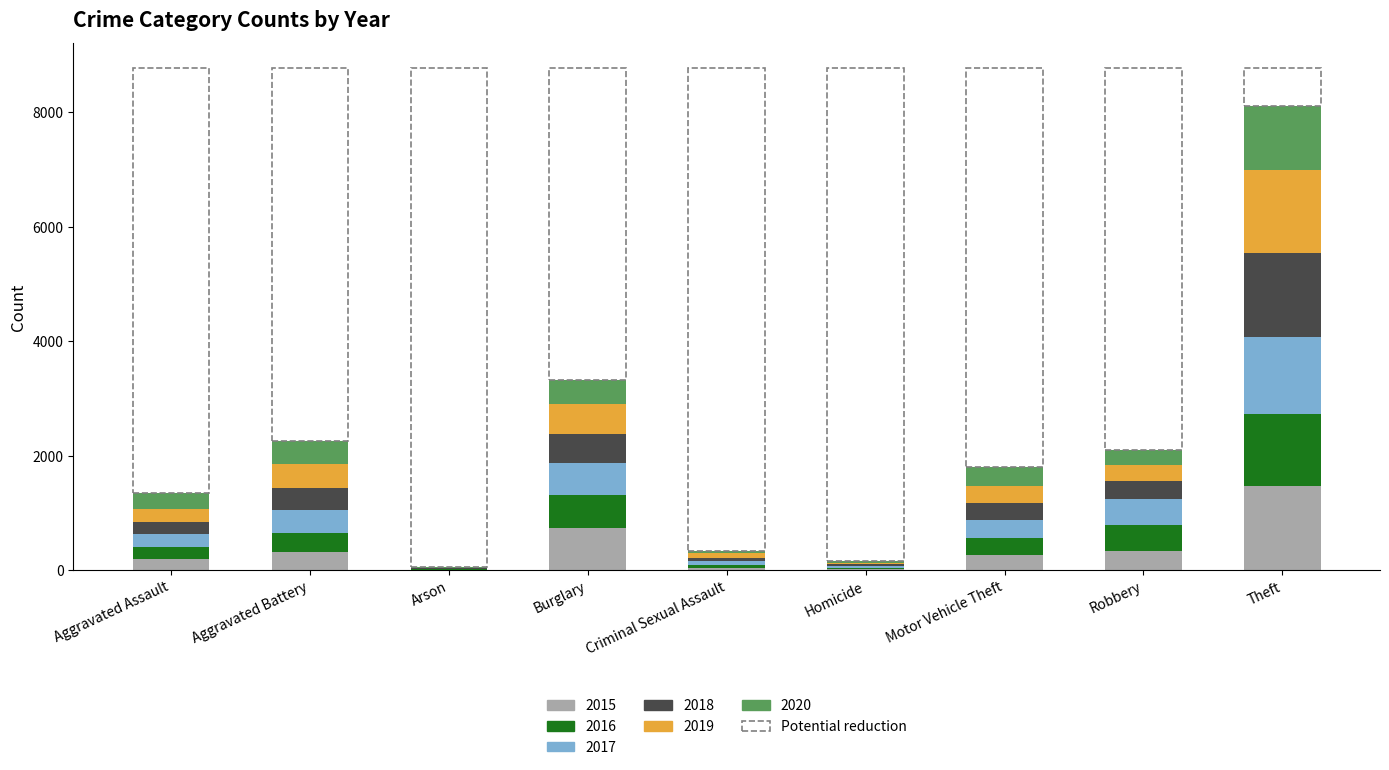

At which label does 2015 reach its peak?

Theft